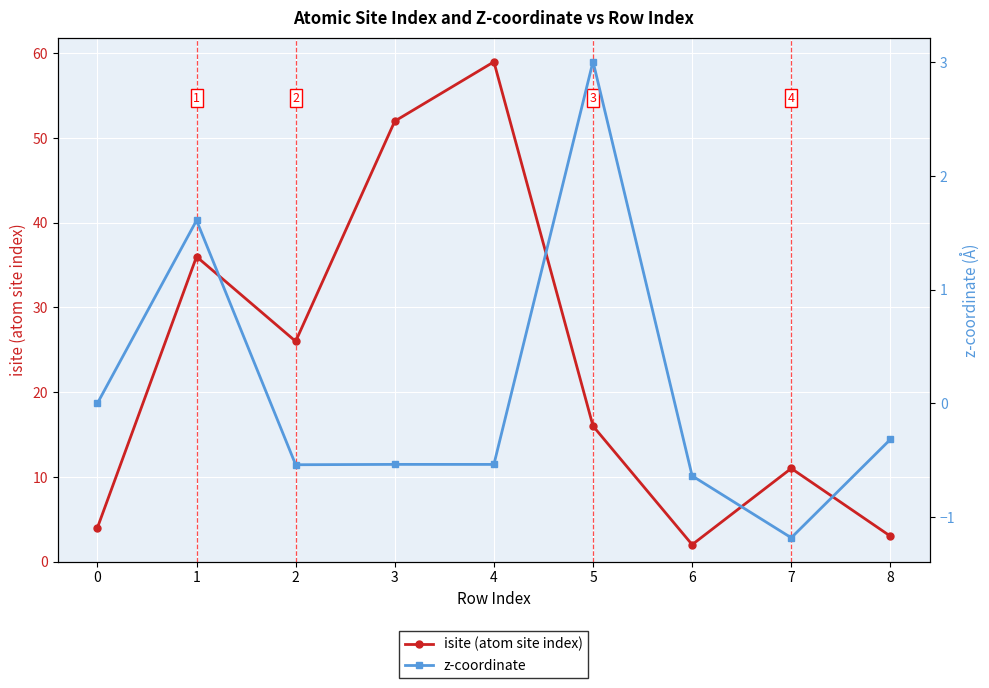

Reading right to left, what are all the values shown in this chart?

isite (atom site index): 3.0	11.0	2.0	16.0	59.0	52.0	26.0	36.0	4.0
z-coordinate: -0.3	-1.2	-0.6	3.0	-0.5	-0.5	-0.5	1.6	0.0